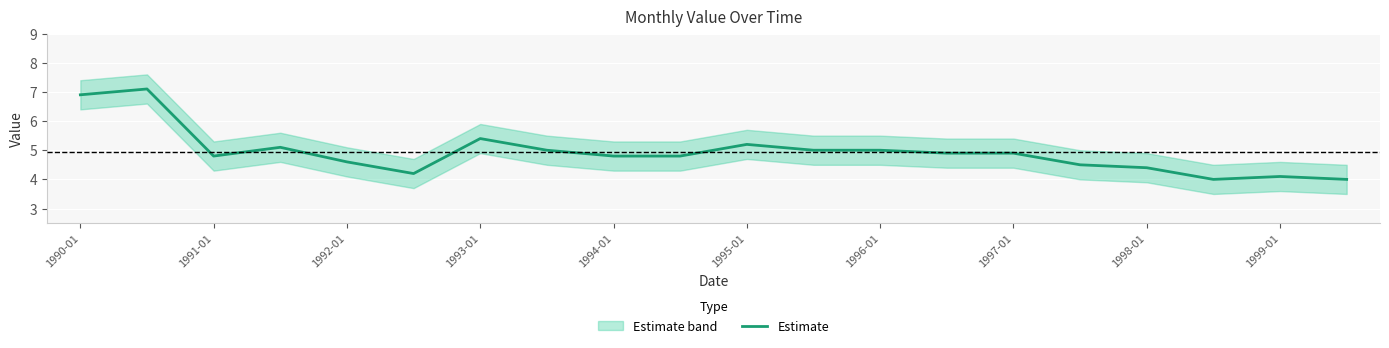

The value of Estimate at 1999-01 is 4.1. True or false?

True